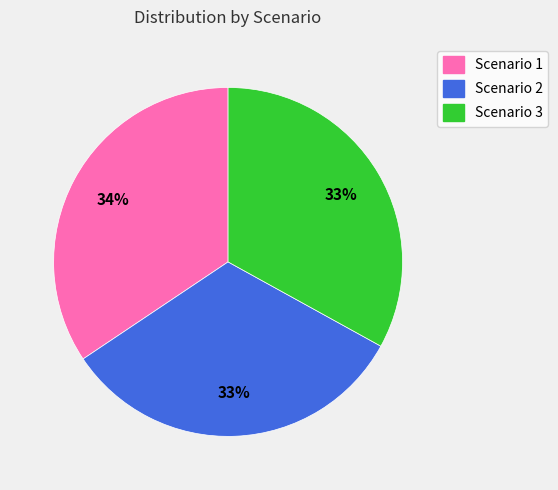

Do Scenario 3 and Scenario 1 together represent more than half of the pie?

Yes